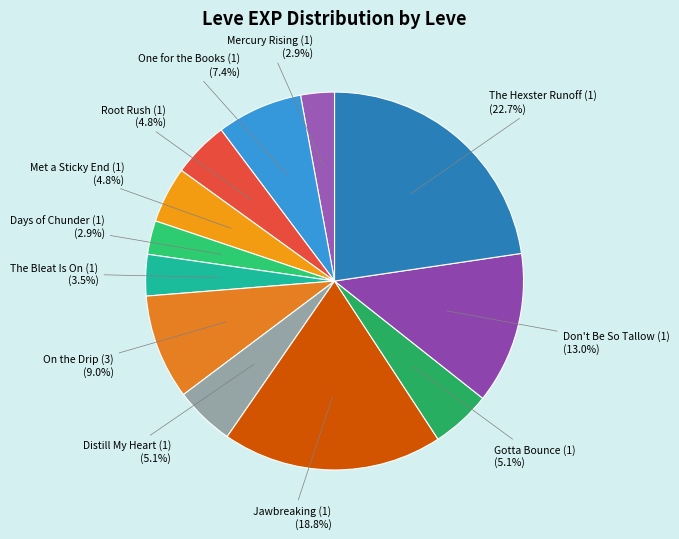

Which slice is the smallest?

Mercury Rising (1)